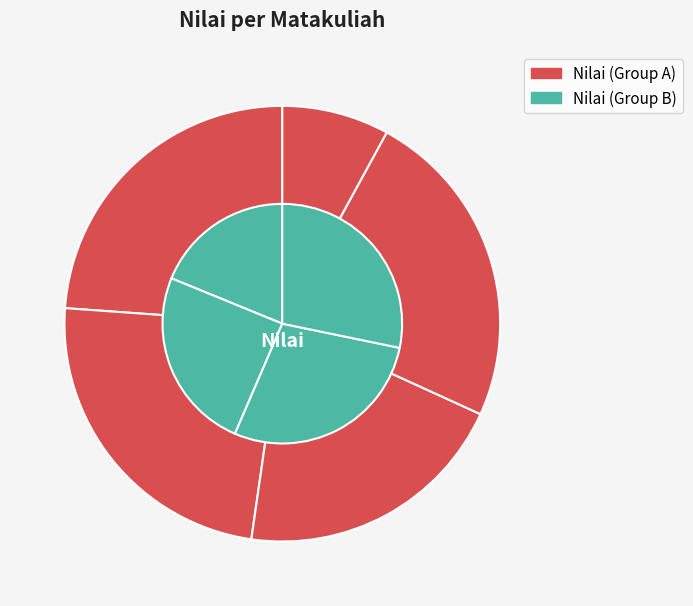

Count the number of slices in the pie.

9